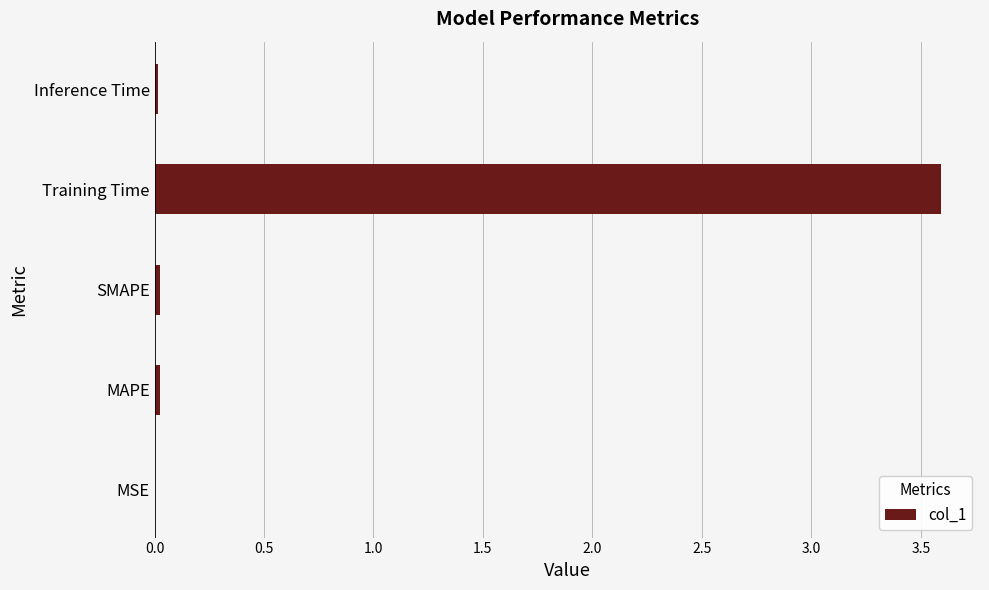

What is the greatest value displayed?

3.6